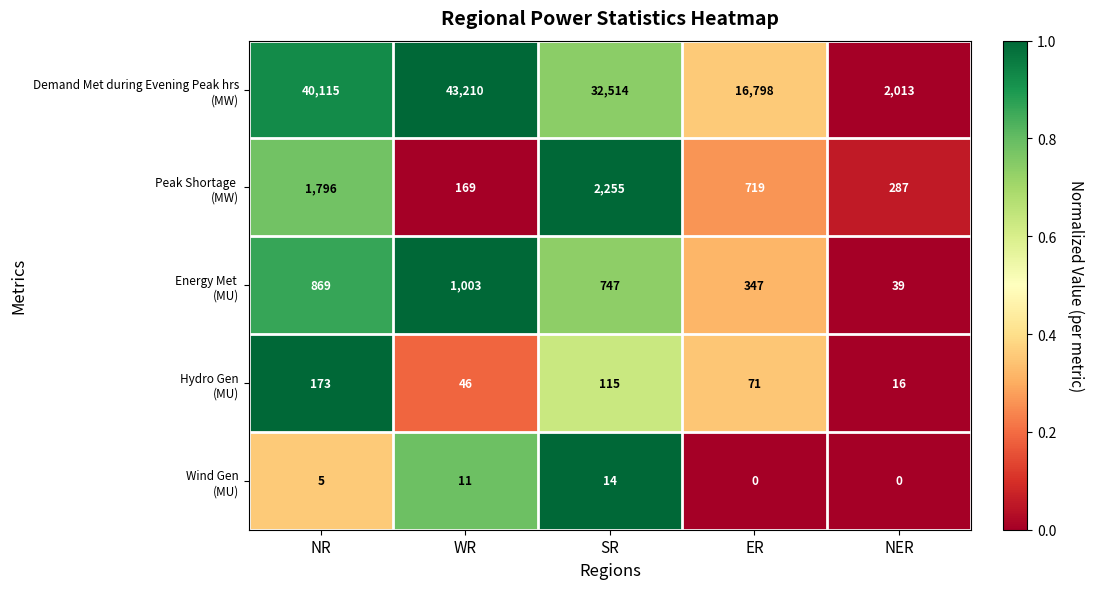

What is the total value across all series at SR?

35645